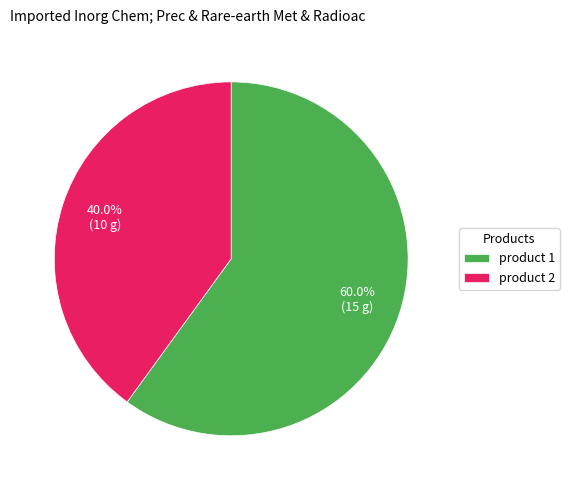

What is the ratio of the value at product 2 to the value at product 1?

0.7